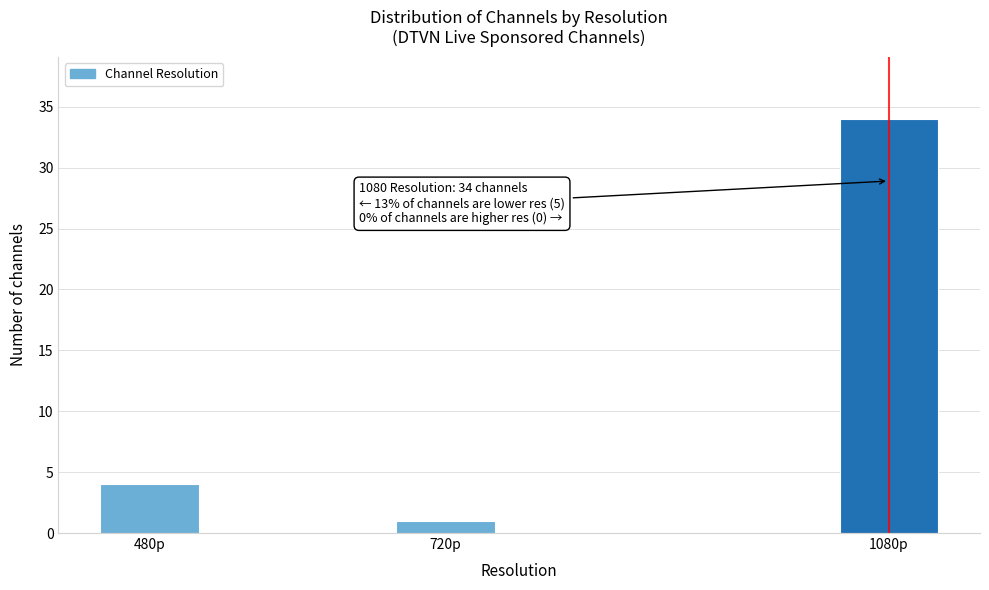

Reading left to right, what are all the values shown in this chart?

4	1	34